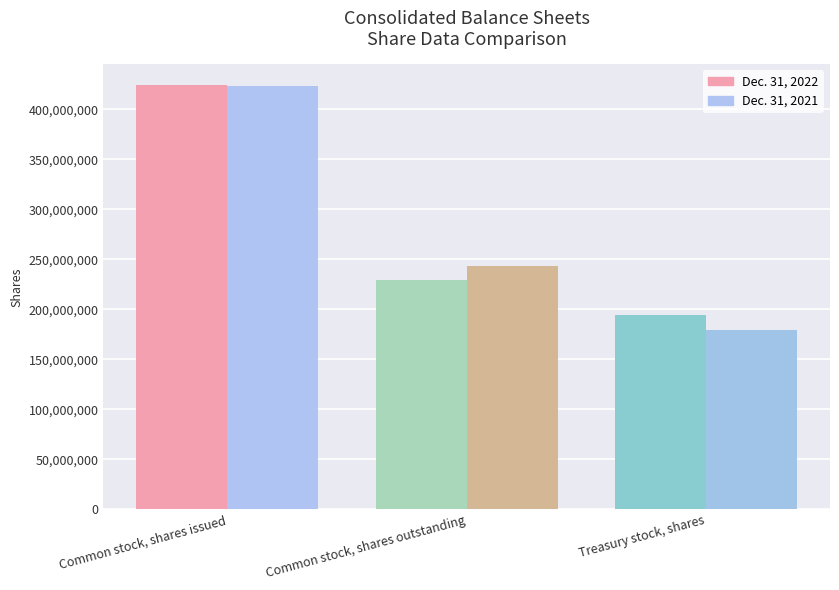

What is the difference between the highest and lowest values at Common stock, shares outstanding?

14192869